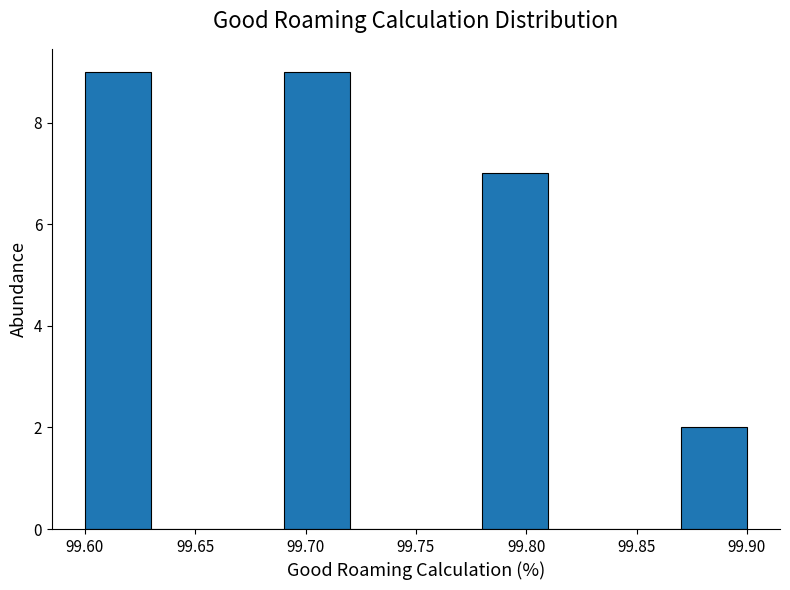

Reading left to right, list every bar in this chart as the range it spans on the x-axis followed by its height. The values are not printed on the chart, so give them approximately, as read against the axis.

99.60 to 99.63: 9
99.63 to 99.66: 0
99.66 to 99.69: 0
99.69 to 99.72: 9
99.72 to 99.75: 0
99.75 to 99.78: 0
99.78 to 99.81: 7
99.81 to 99.84: 0
99.84 to 99.87: 0
99.87 to 99.90: 2